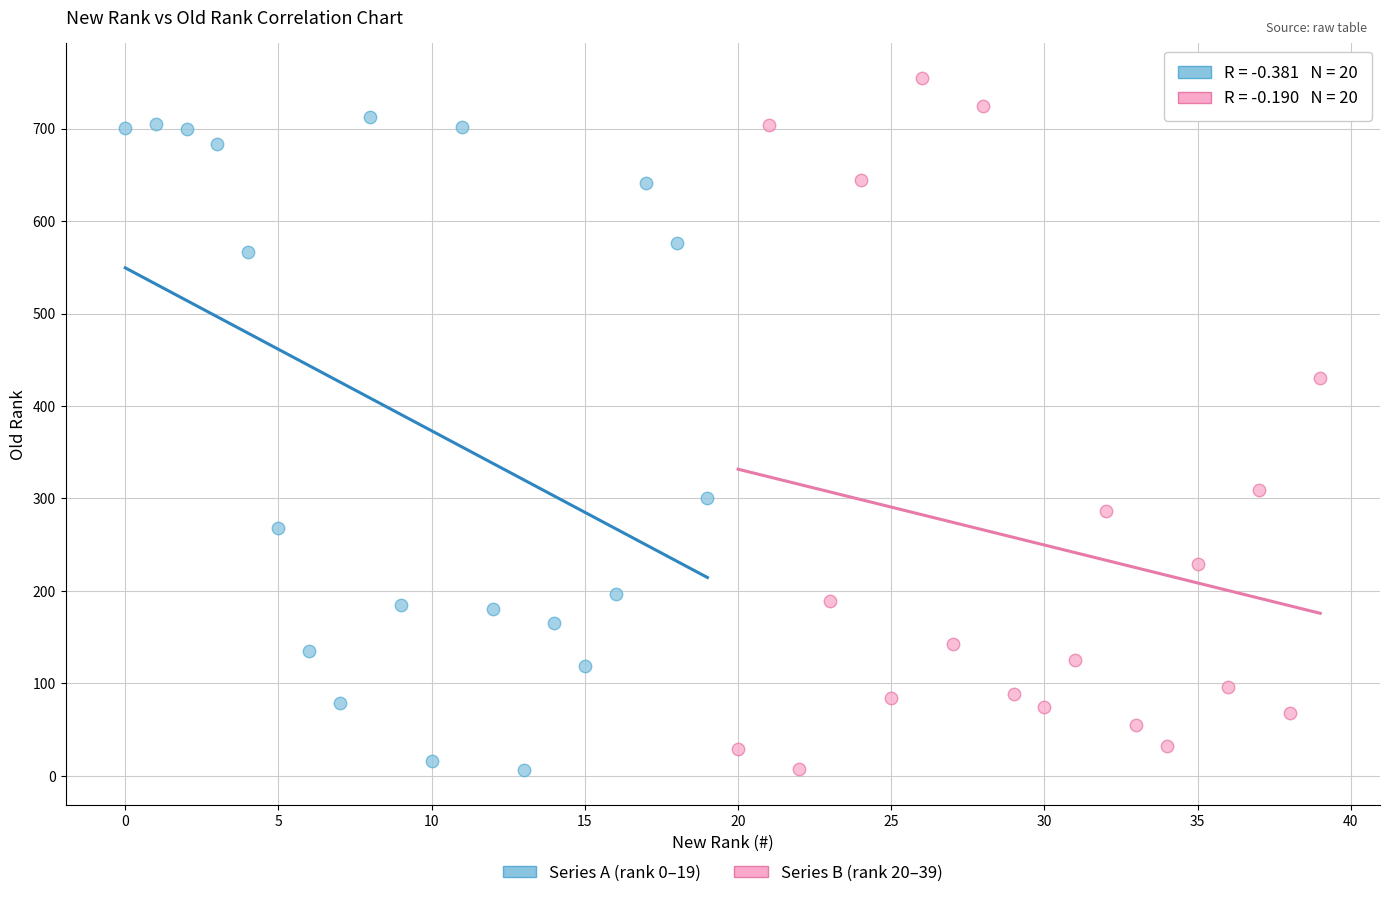

What are all the series names shown in the legend?

Series A (rank 0–19), Series B (rank 20–39)